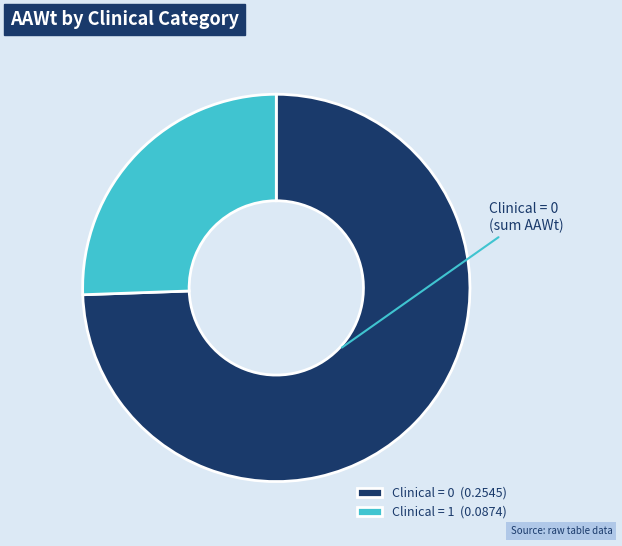

How many slices are in this pie chart?

2